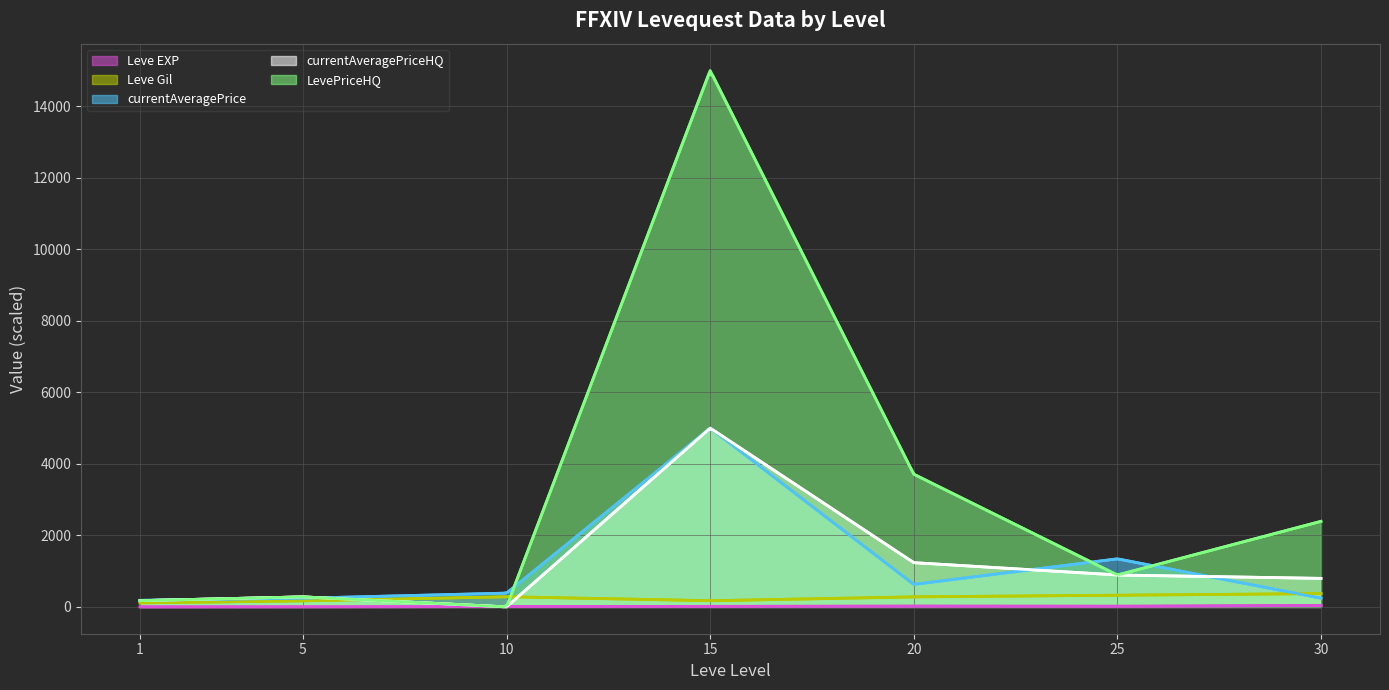

Where is the first local maximum for currentAveragePrice?

15